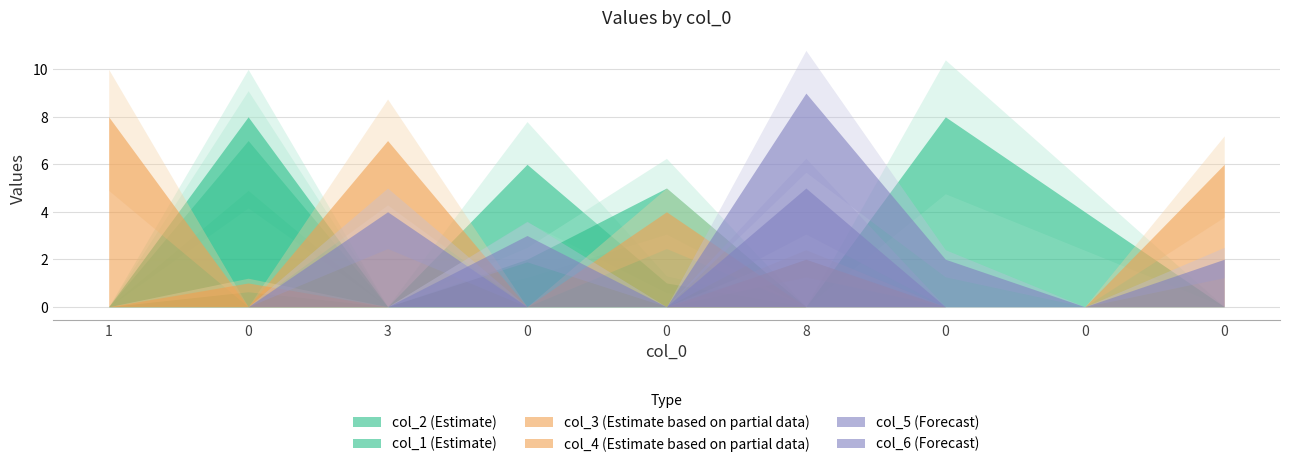

Does the chart display data point markers on the line(s)?

No